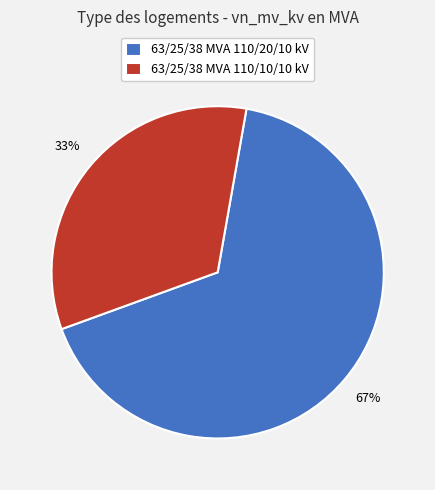

What percentage is the 63/25/38 MVA 110/20/10 kV slice, to the nearest percent?

67%